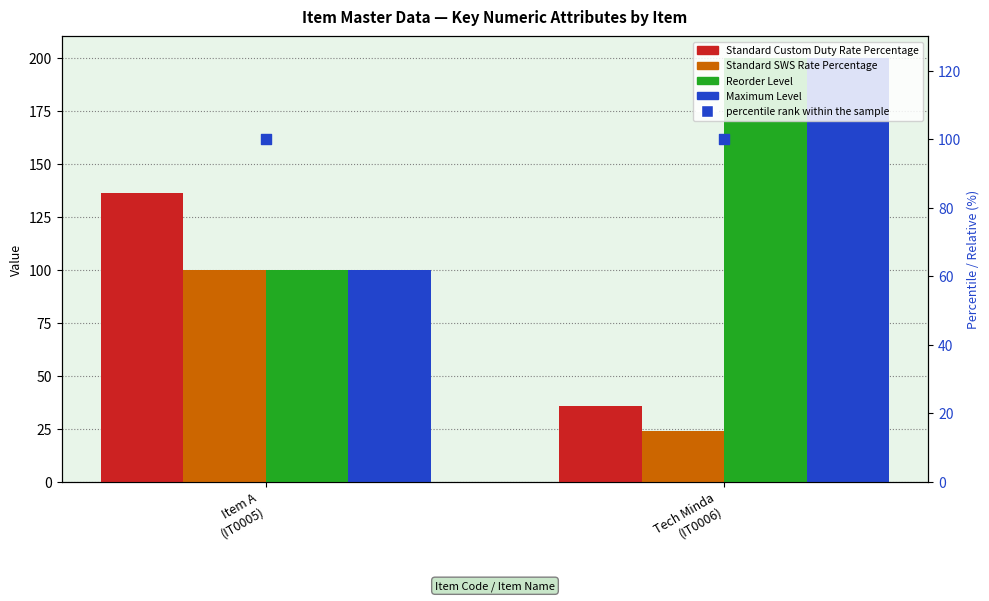

What are all the series names shown in the legend?

Standard Custom Duty Rate Percentage, Standard SWS Rate Percentage, Reorder Level, Maximum Level, percentile rank within the sample